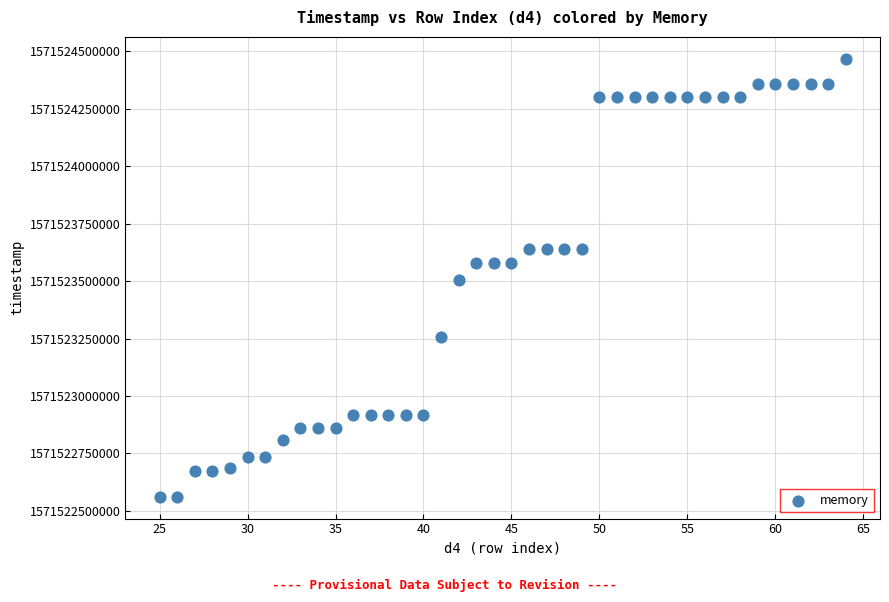

What is the range of X values (max minus min)?

39